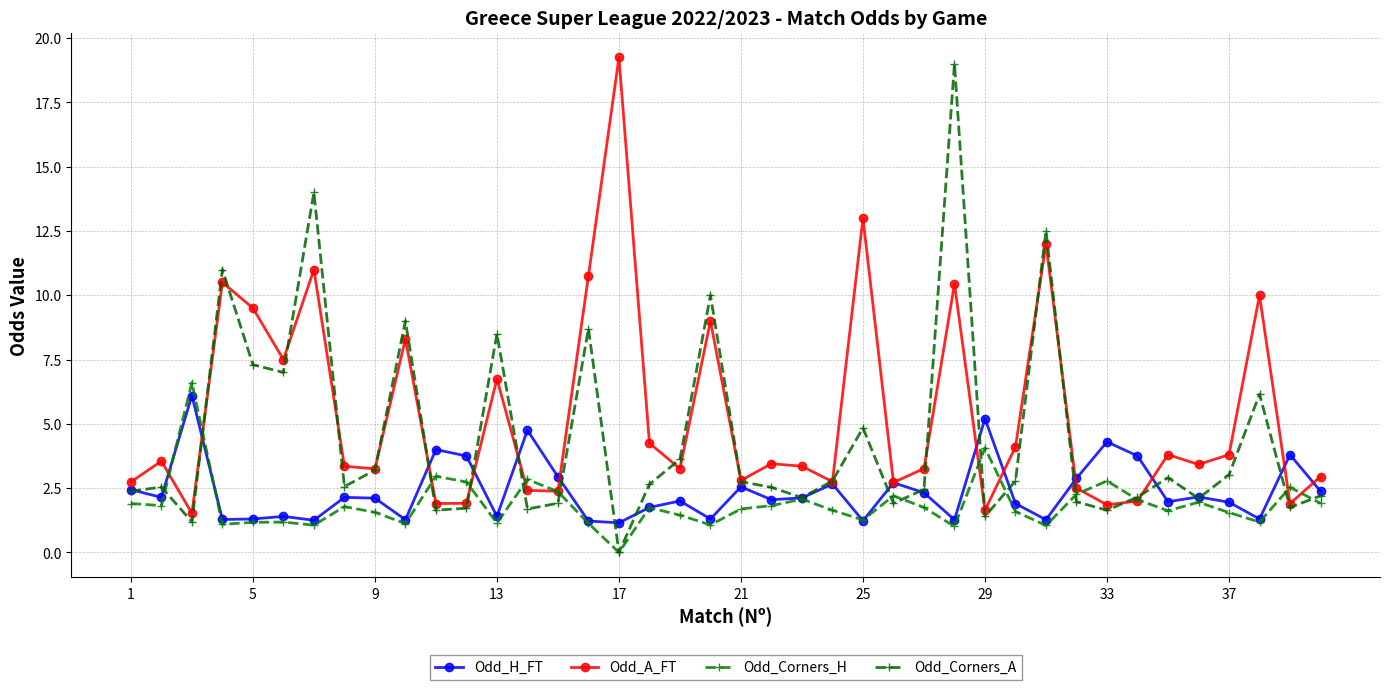

How many distinct data groups are displayed?

4